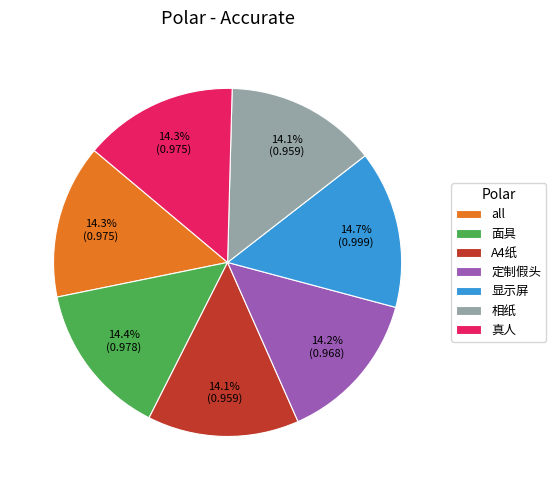

How many segments does this pie chart have?

7